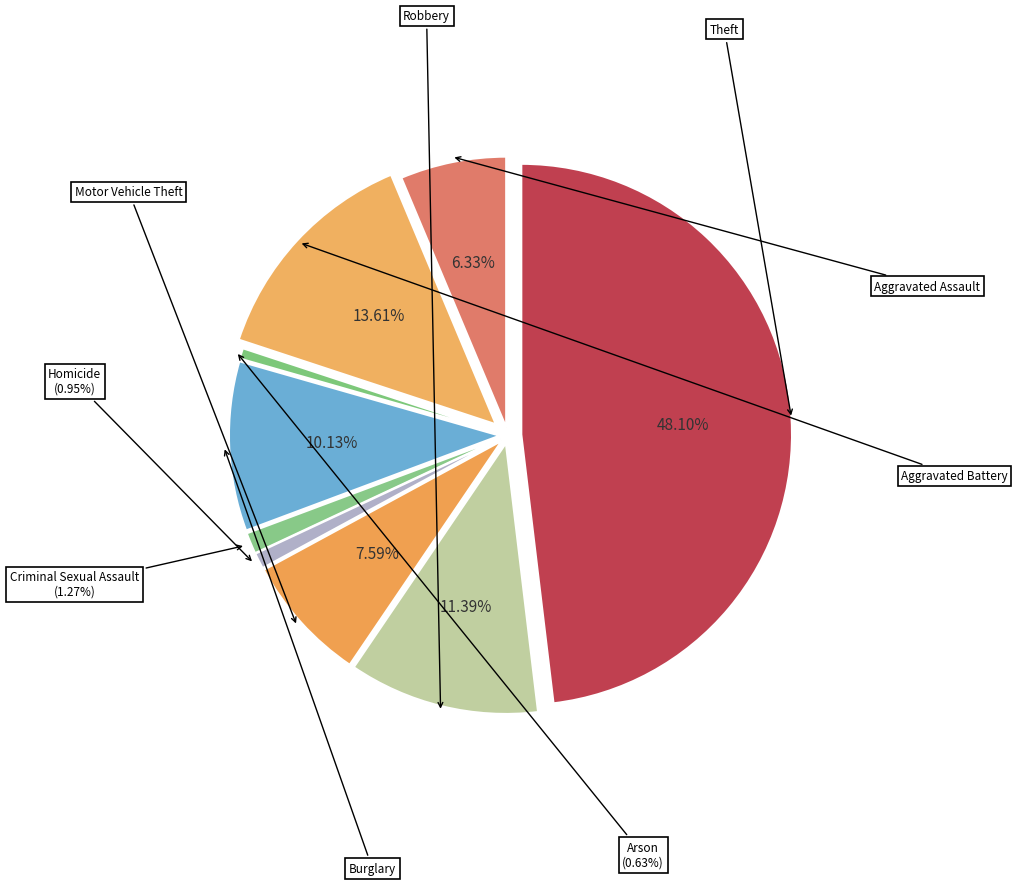

To the nearest percent, what percentage of the pie is Robbery?

11%